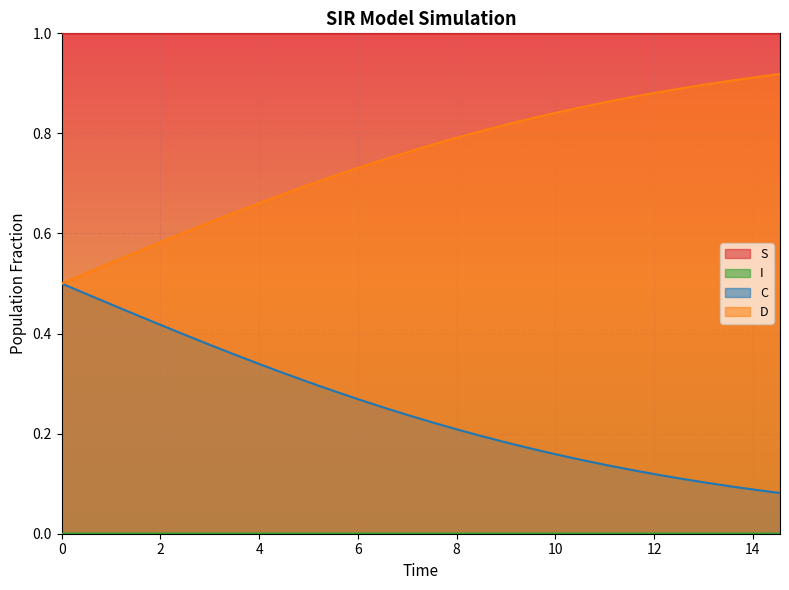

Which has a higher value, 10.033444816053512 or 7.525083612040134?

7.525083612040134